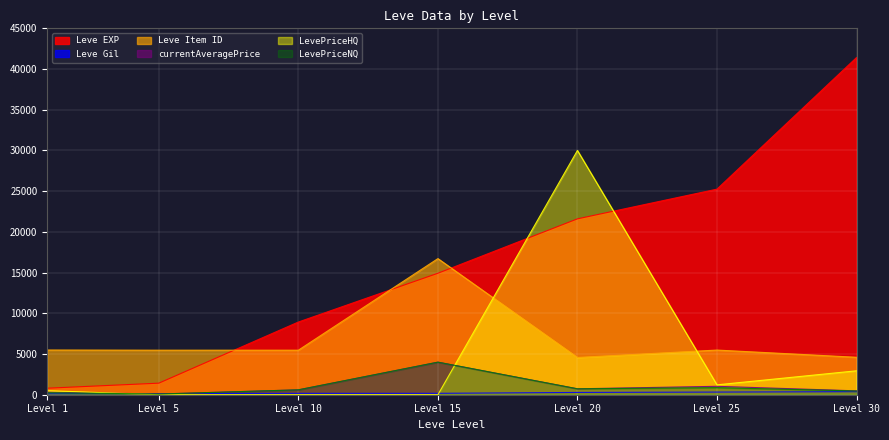

True or false: LevePriceNQ has more than 2 interior local peaks.

False